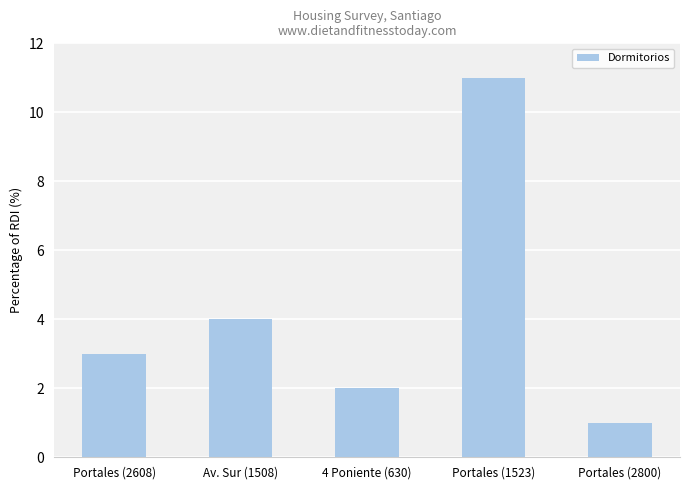

What is the minimum value shown in the chart?

1